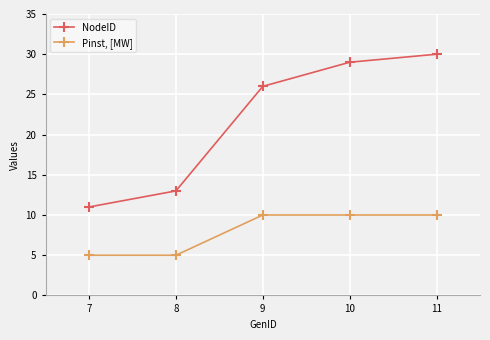

Reading left to right, extract all data points from this chart.

NodeID: 7=11	8=13	9=26	10=29	11=30
Pinst, [MW]: 7=5	8=5	9=10	10=10	11=10